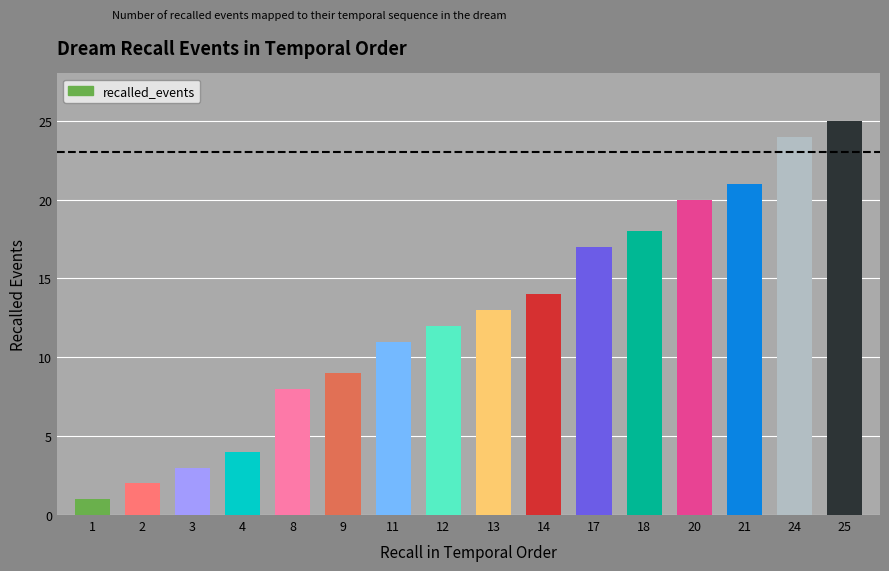

The chart shows a value of 9 at 9. True or false?

True